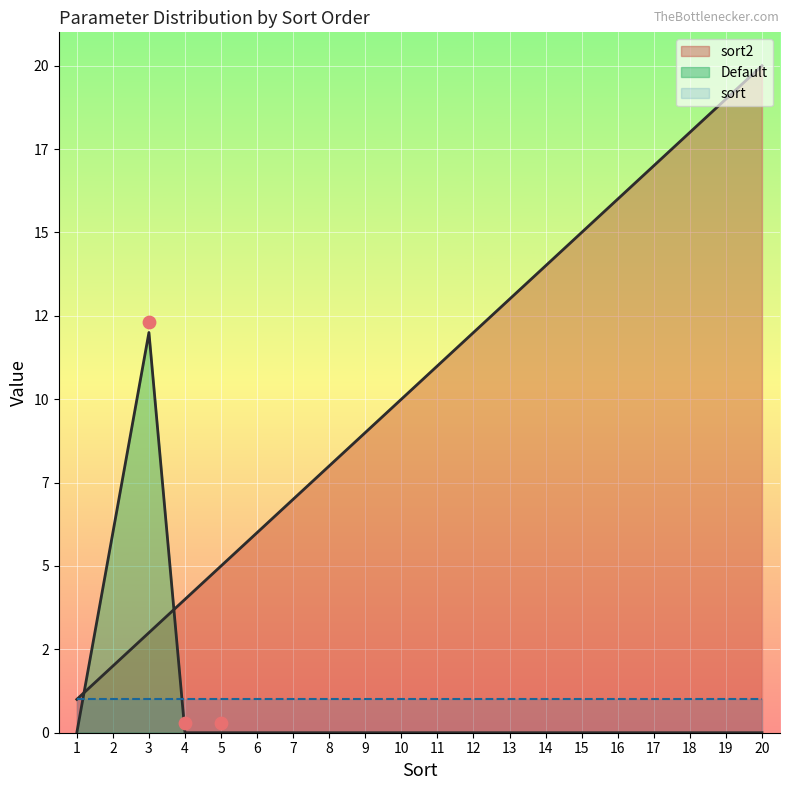

At how many categories does at least one series exceed 2?

19